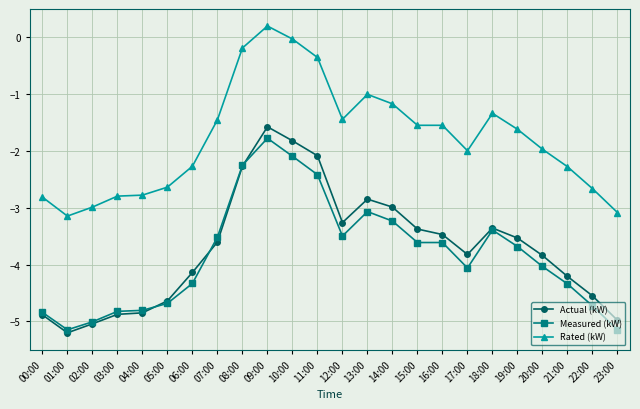

What is the sum of all Measured (kW) values?

-92.1